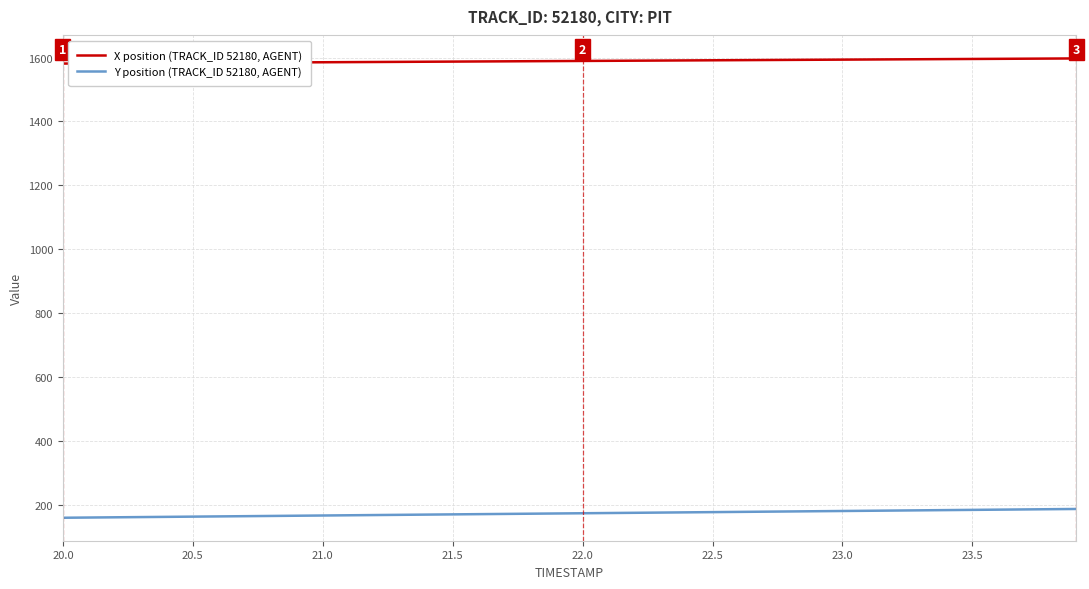

List the series in order of their overall mean, highest first.

X position (TRACK_ID 52180, AGENT), Y position (TRACK_ID 52180, AGENT)